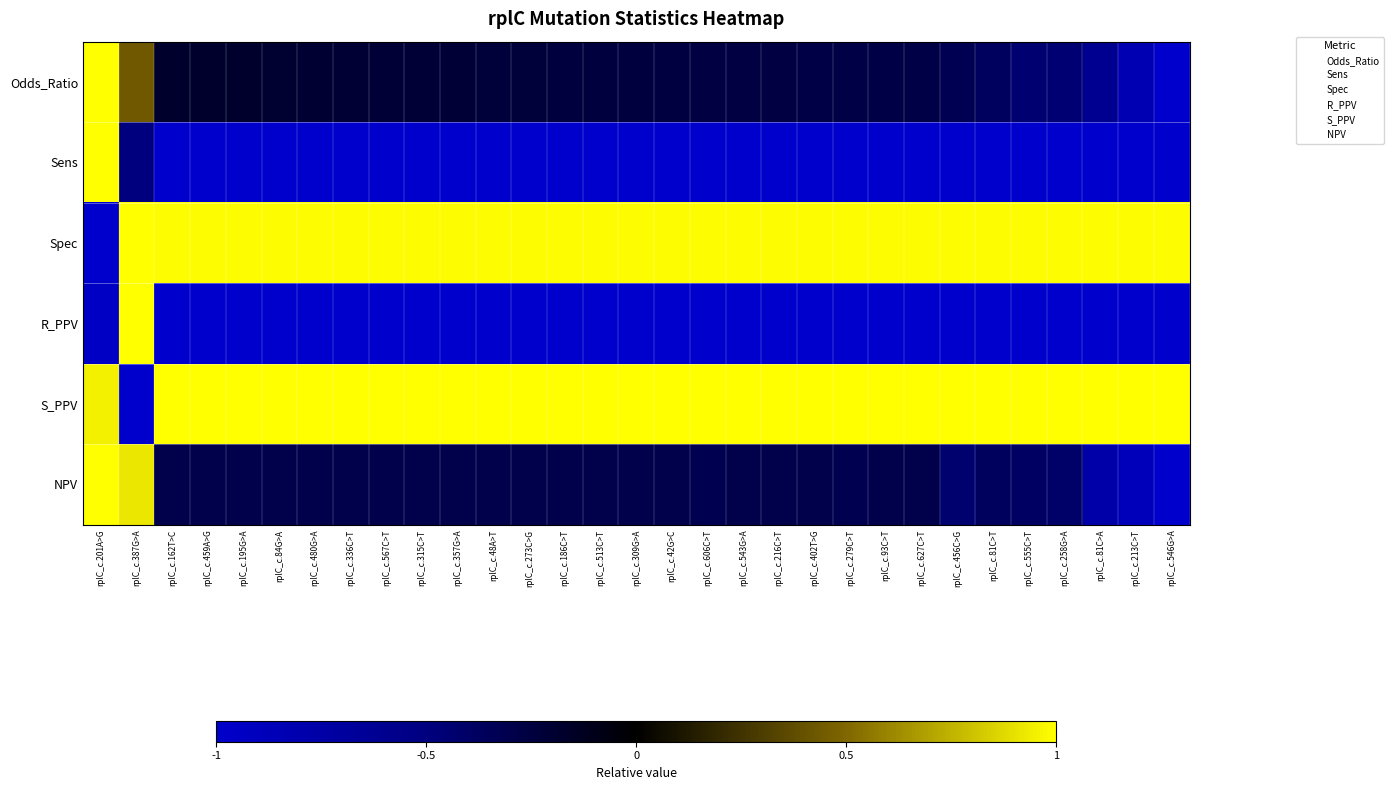

At which category is the sum across all series the highest?

rplC_c.201A>G